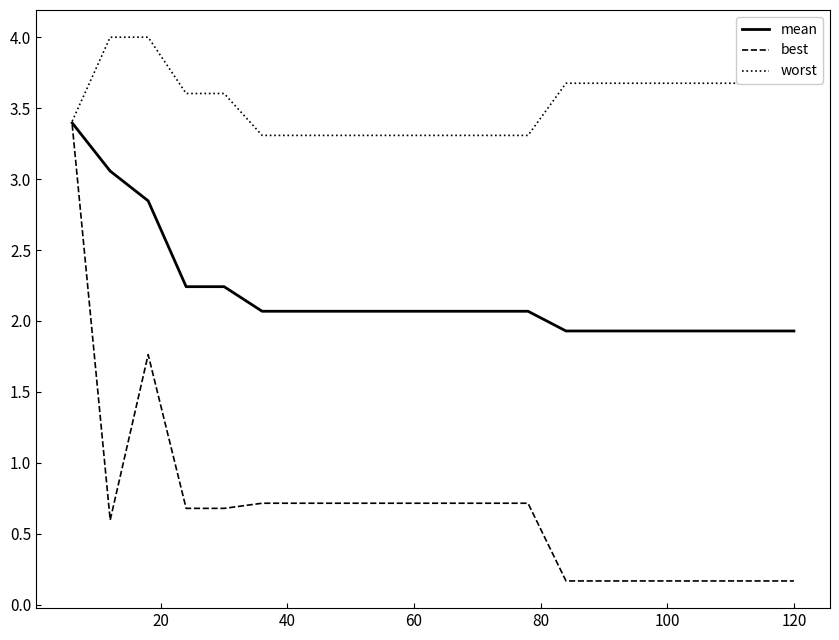

Which series has the largest total across all categories?

worst